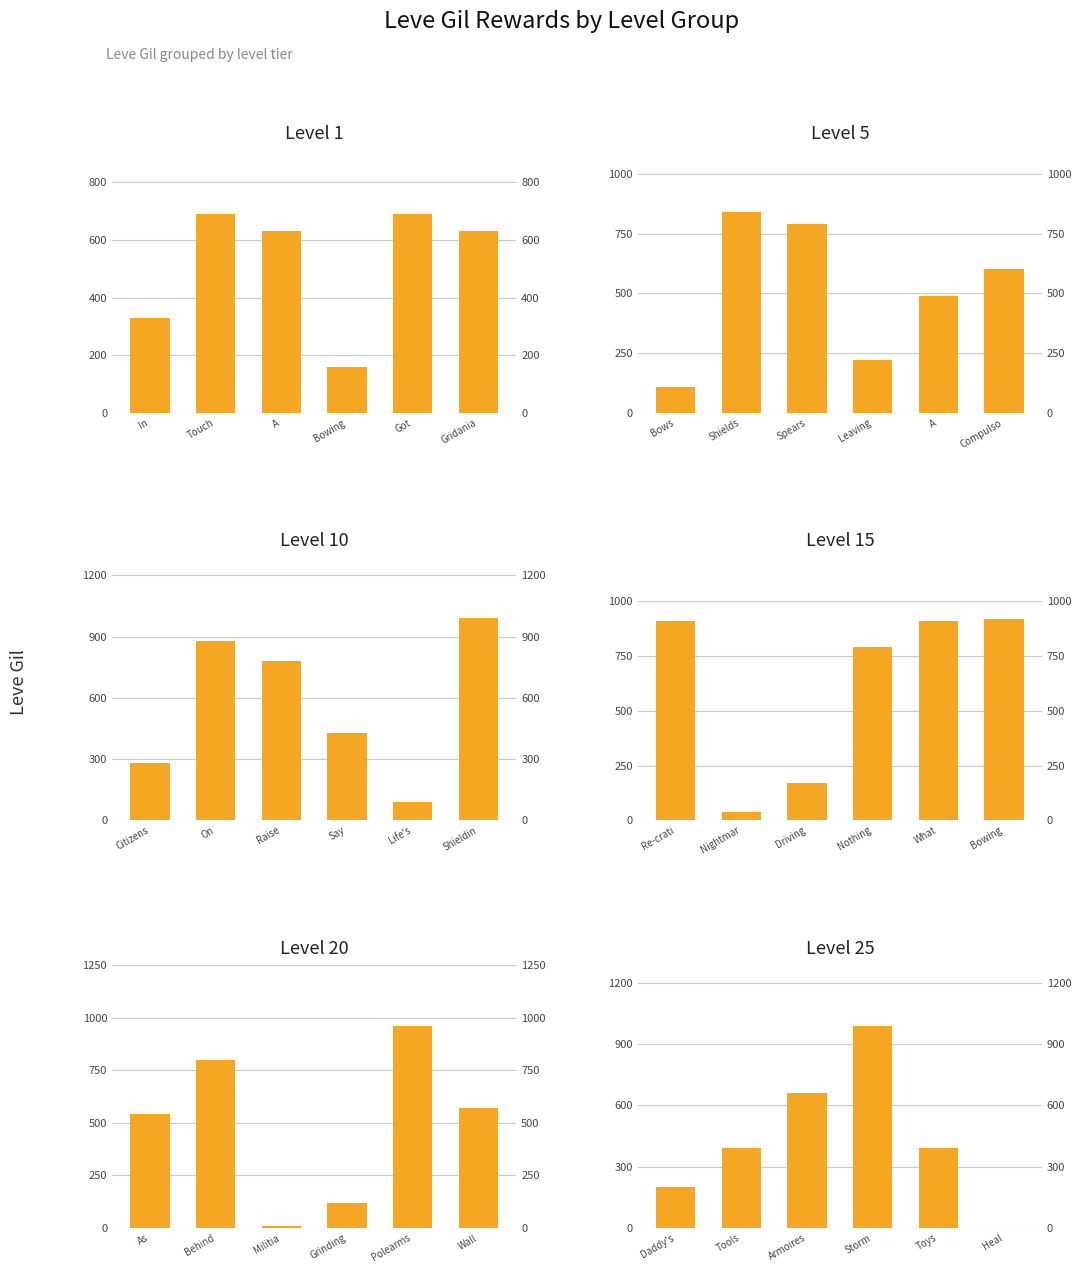

Reading left to right, extract all data points from this chart.

Level 1: 330	690	630	160	690	630
Level 5: 110	840	790	220	490	600
Level 10: 280	880	780	430	90	990
Level 15: 910	40	170	790	910	920
Level 20: 540	800	10	120	960	570
Level 25: 200	390	660	990	390	0